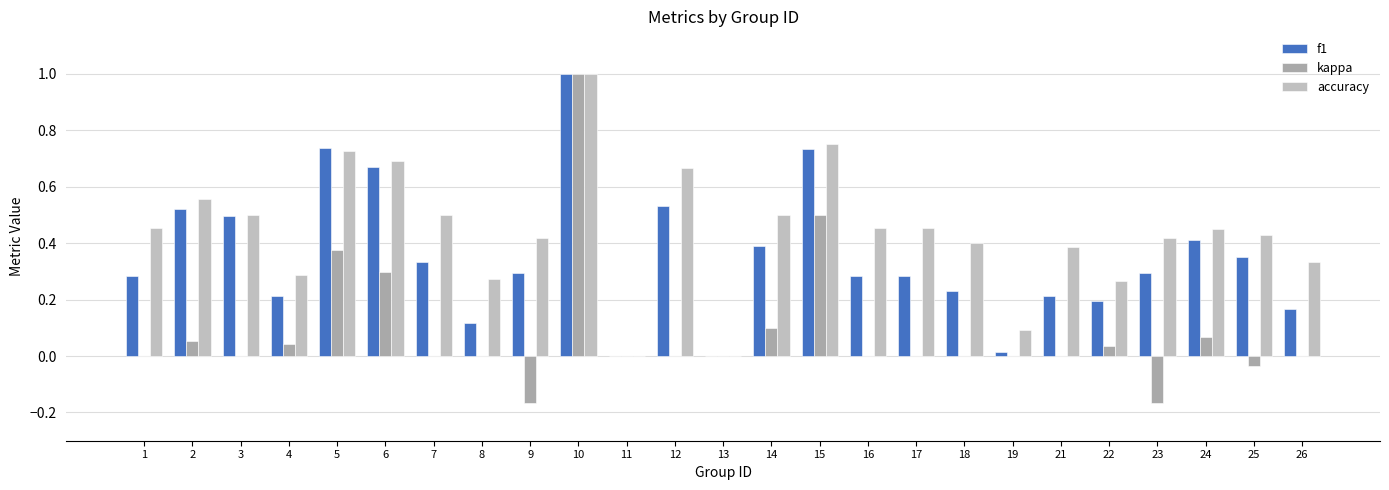

At which label is f1 closest to 0?

11